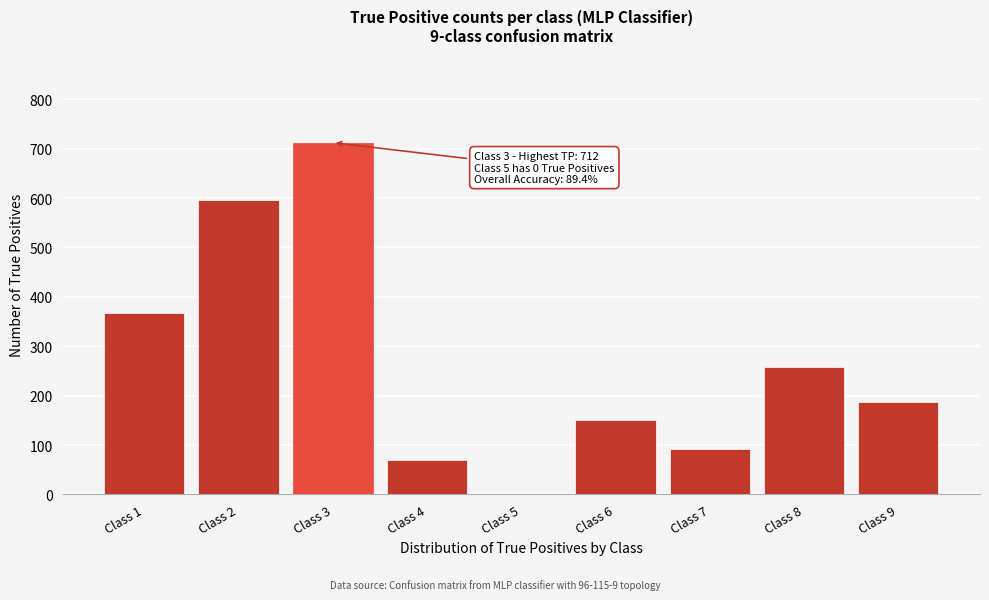

Reading right to left, list all the values displayed in this chart.

Class 9=188	Class 8=257	Class 7=93	Class 6=151	Class 5=0	Class 4=70	Class 3=712	Class 2=595	Class 1=367